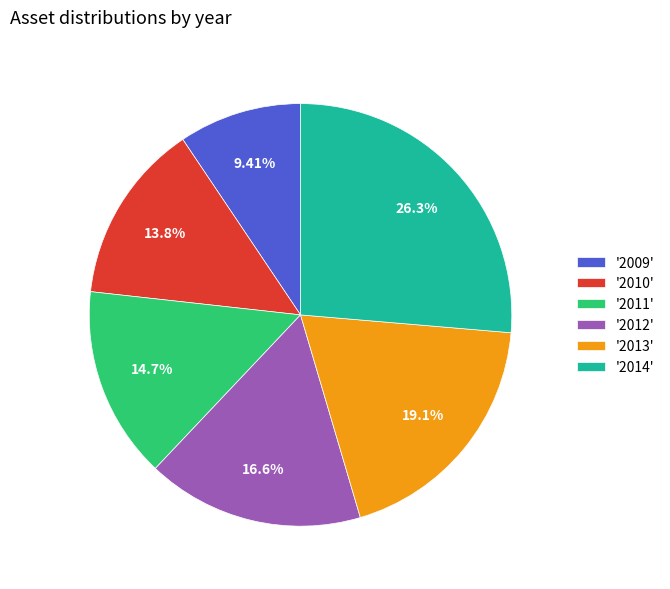

Rank the categories by value from highest to lowest.

'2014', '2013', '2012', '2011', '2010', '2009'